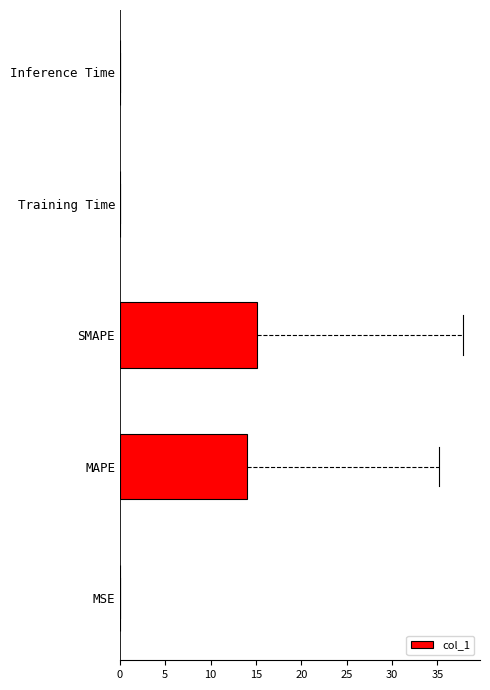

What is the change in value from MAPE to SMAPE?

+1.1